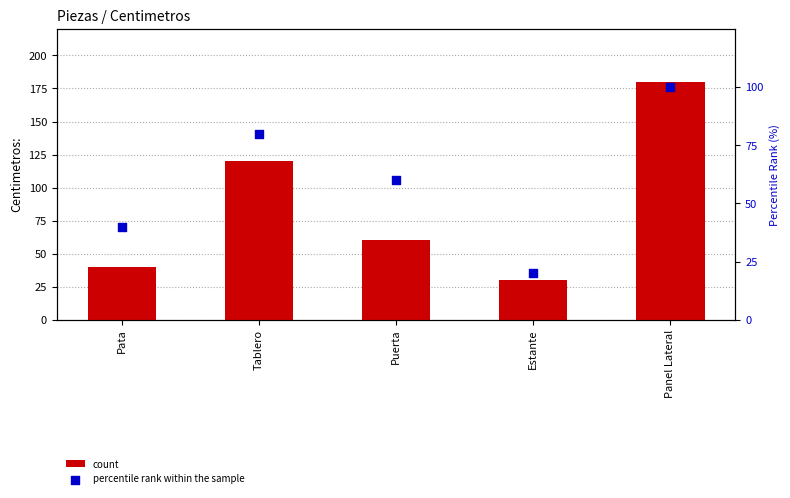

Which series reaches the maximum Y coordinate?

count